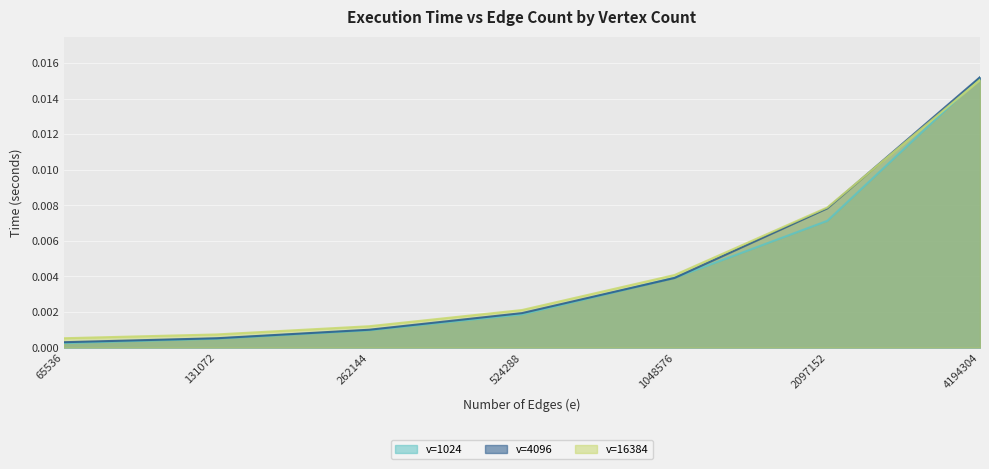

True or false: v=4096 has more than 2 interior local peaks.

False